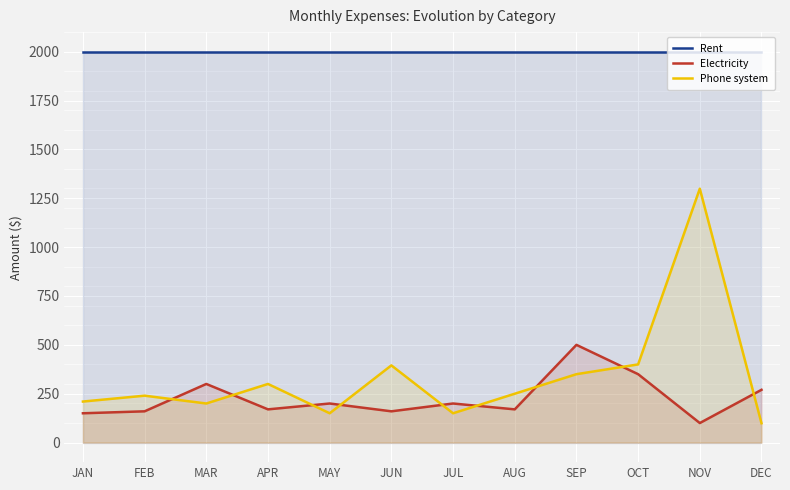

Between NOV and AUG, which is larger?

NOV